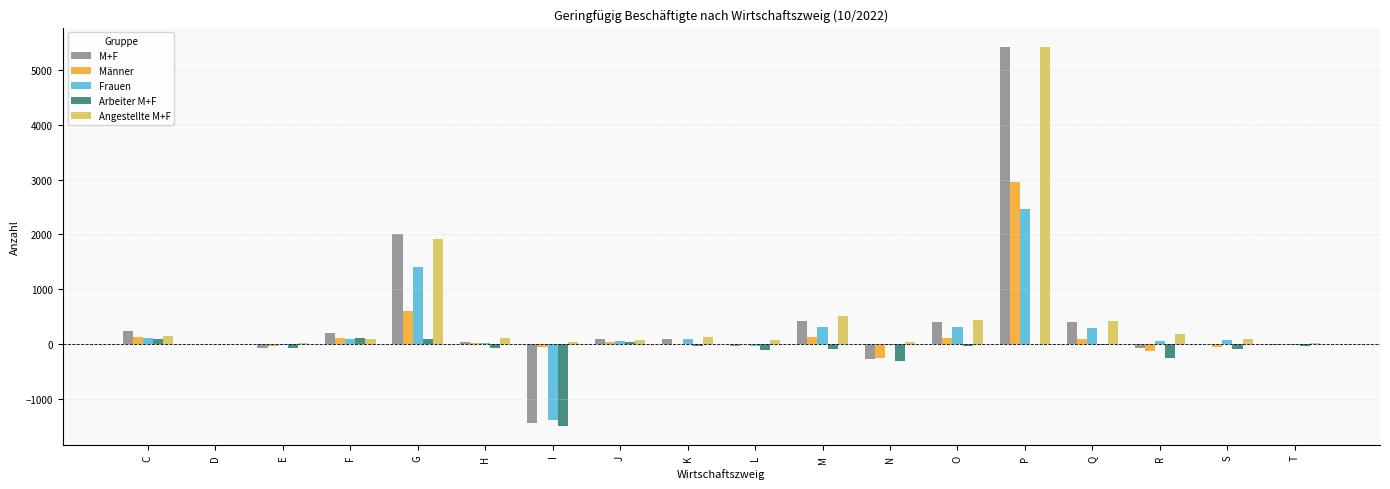

Between G and M, which series saw the biggest shift?

M+F